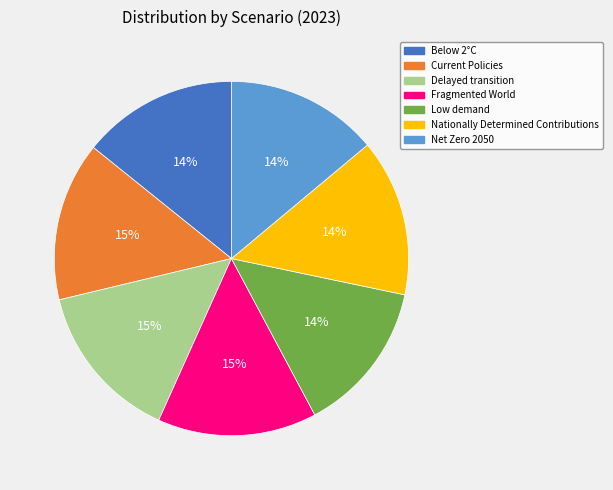

Is it true that Low demand is 14% of the pie?

True